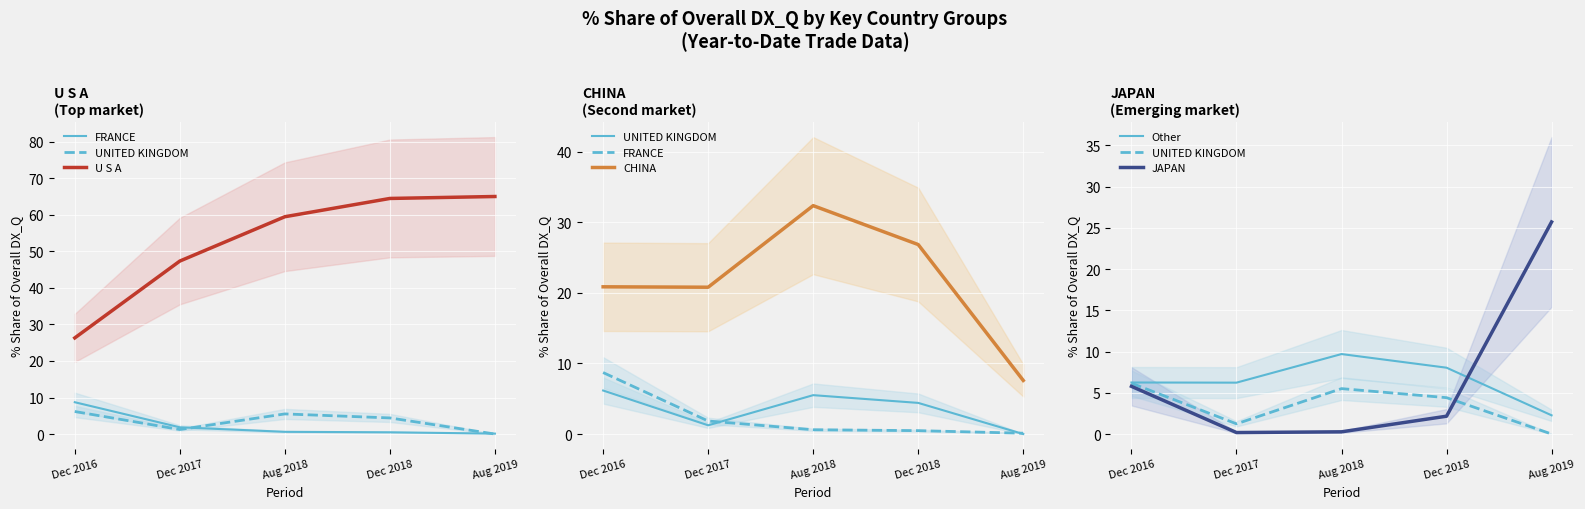

Which category has the highest value in the U S A series?

Aug 2019